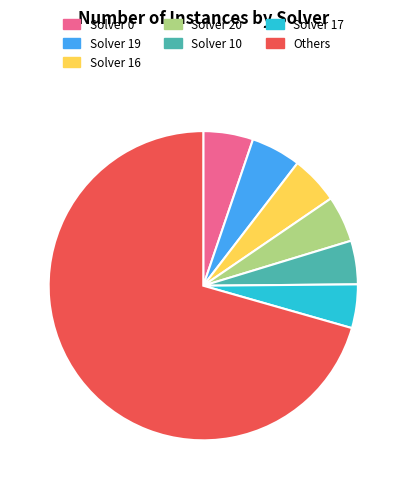

Is it true that Solver 0 is 5% of the pie?

True